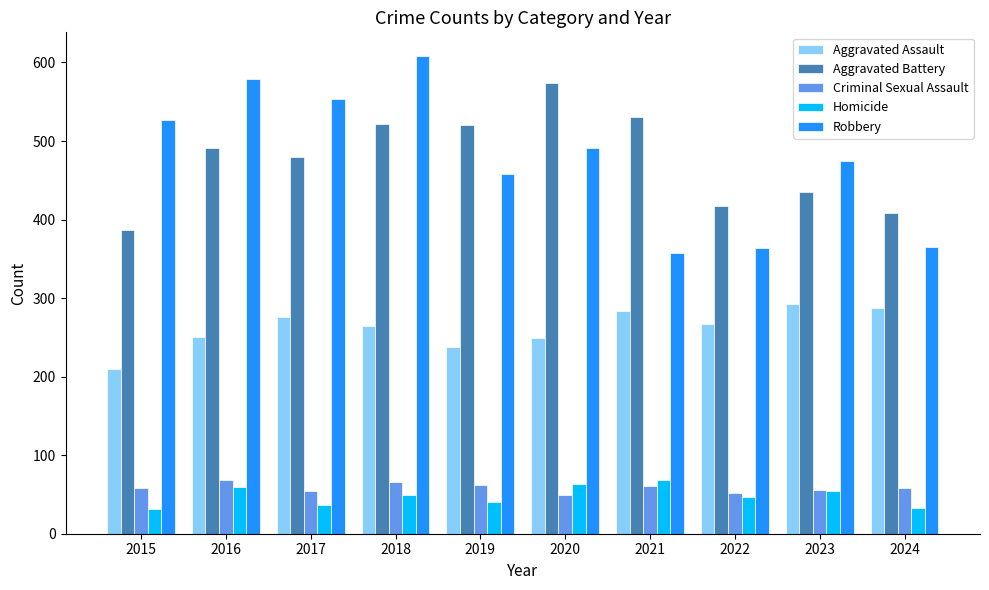

What is the difference between the highest and lowest values at 2017?

516